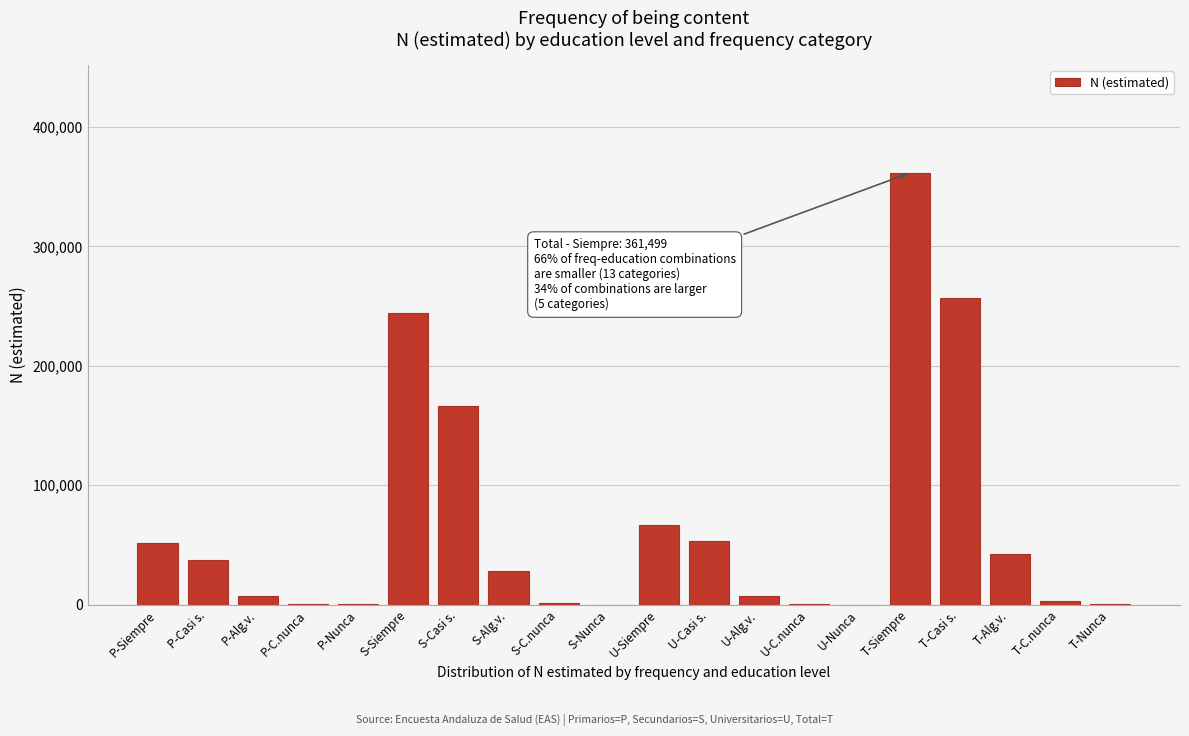

Read the value at U-Casi s..

52933